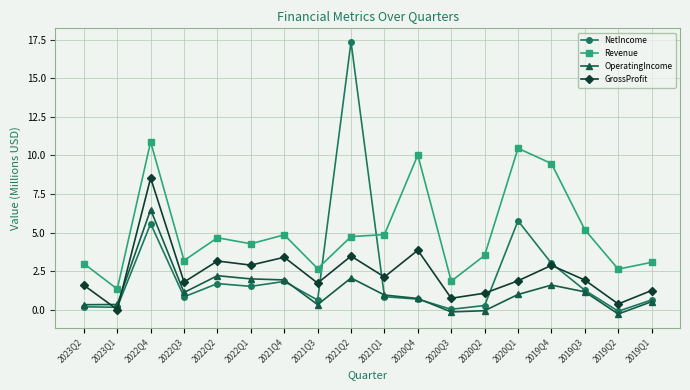

Is the value of GrossProfit at 2021Q1 greater than the value of OperatingIncome at 2023Q1?

Yes